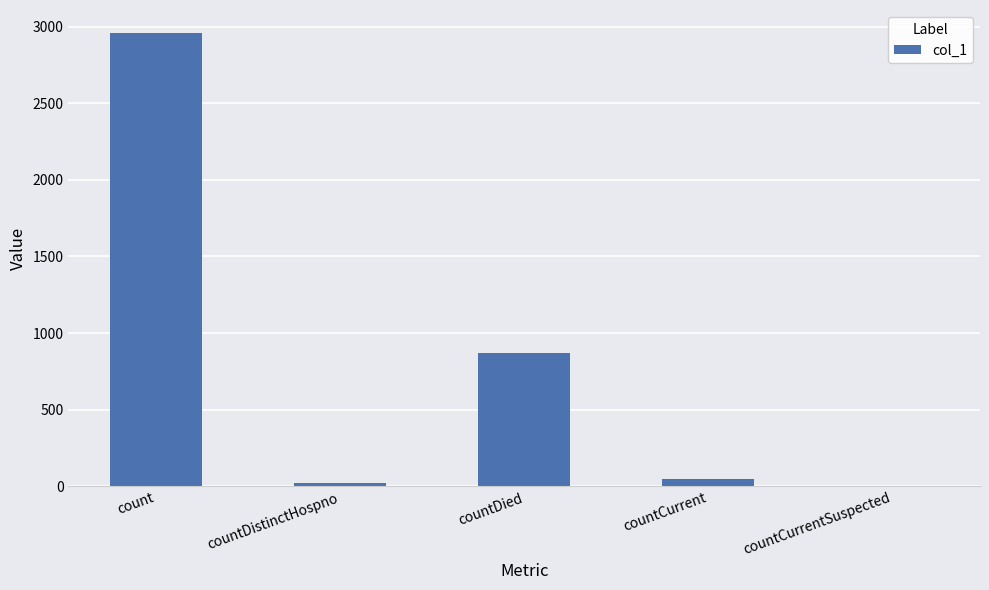

Where does the data first go above 45?

count